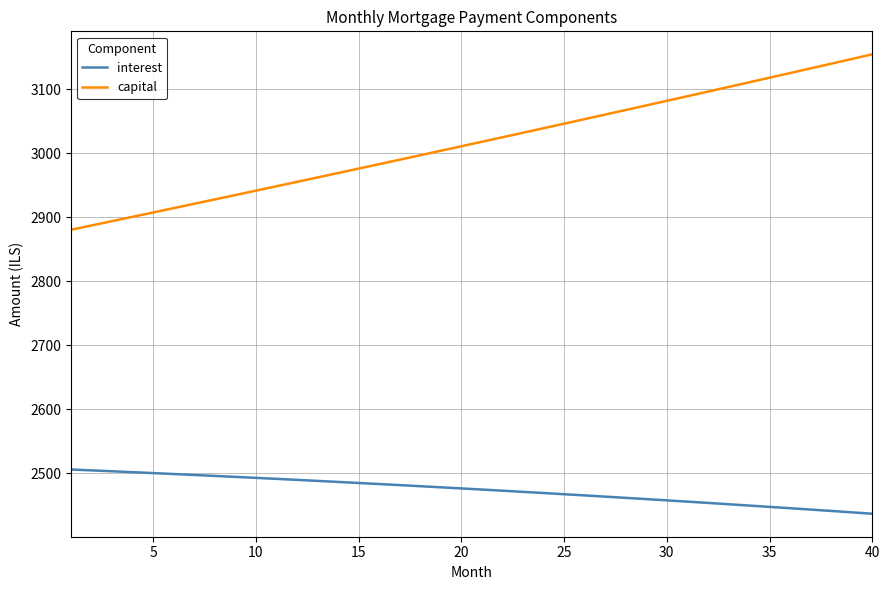

True or false: interest and capital cross at least once.

False